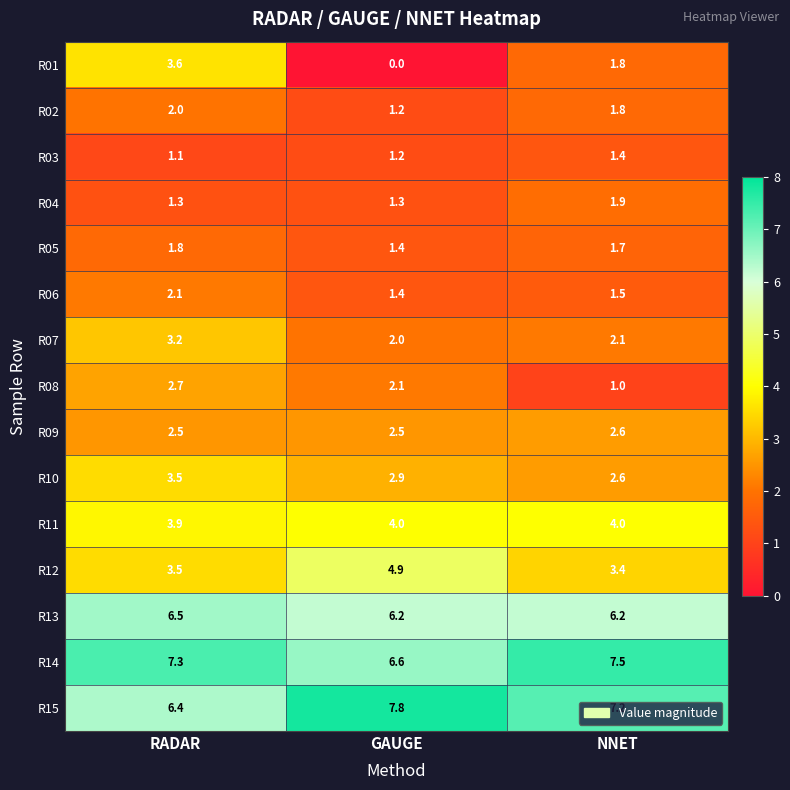

Between RADAR and NNET, which series saw the biggest shift?

R01